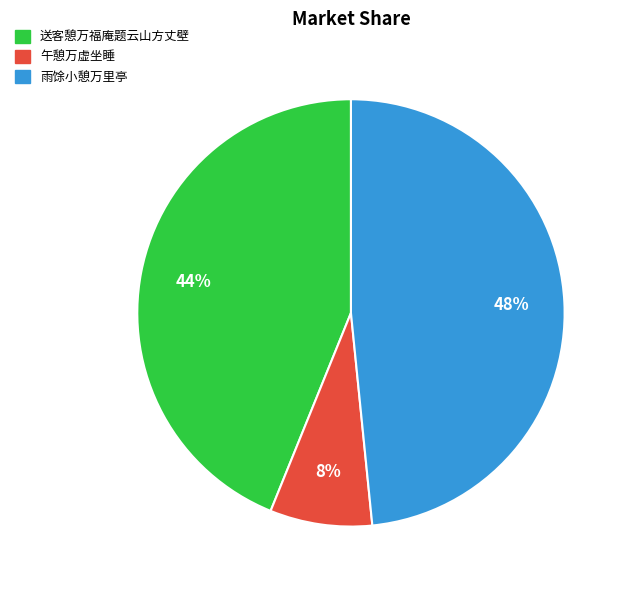

Between 雨馀小憩万里亭 and 送客憩万福庵题云山方丈壁, which is larger?

雨馀小憩万里亭